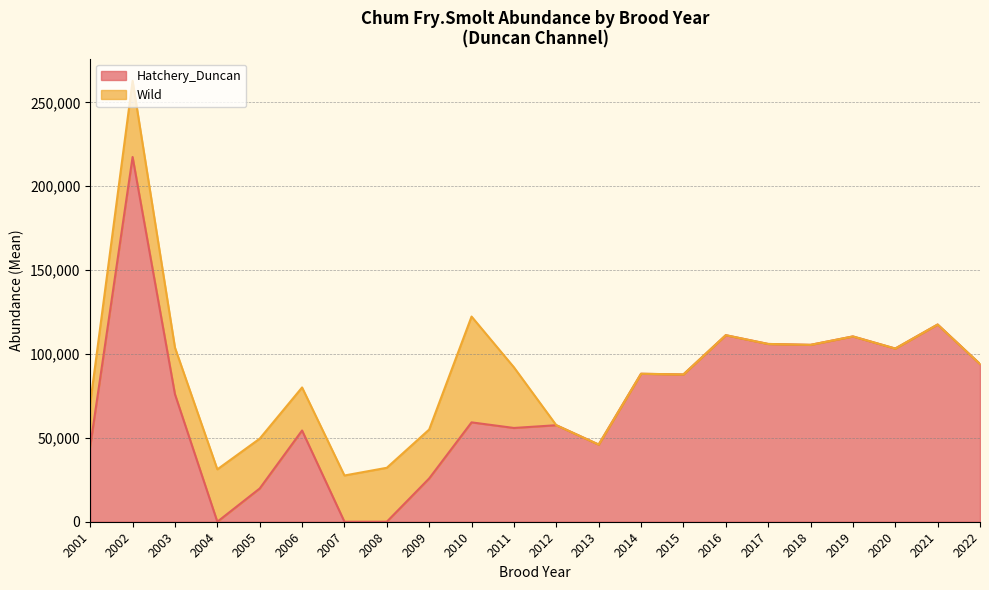

How many categories are shown in the chart?

22